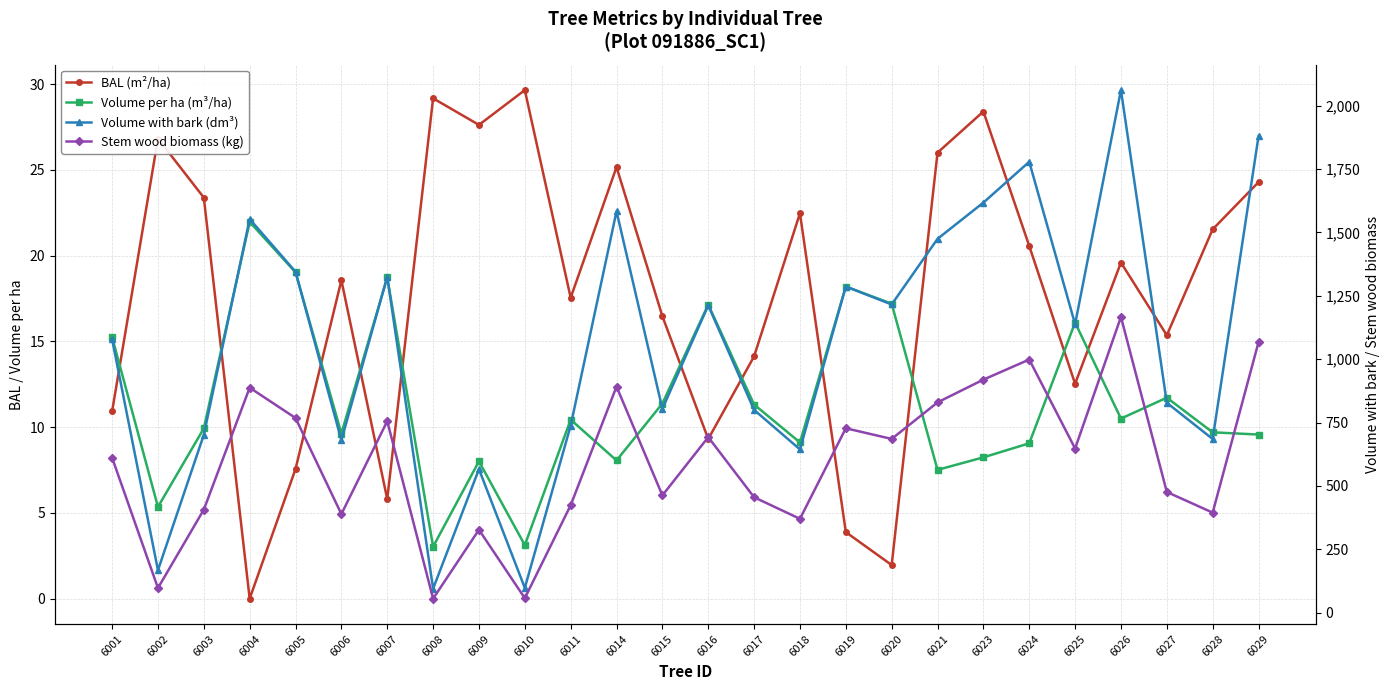

The value of Stem wood biomass (kg) at 6001 is 611.7. True or false?

True